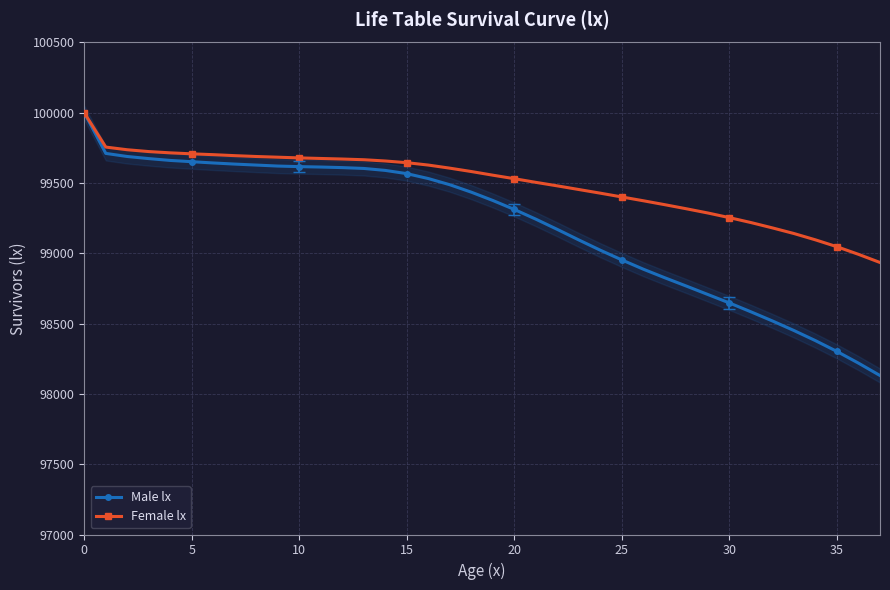

True or false: Female lx and Male lx cross at least once.

False